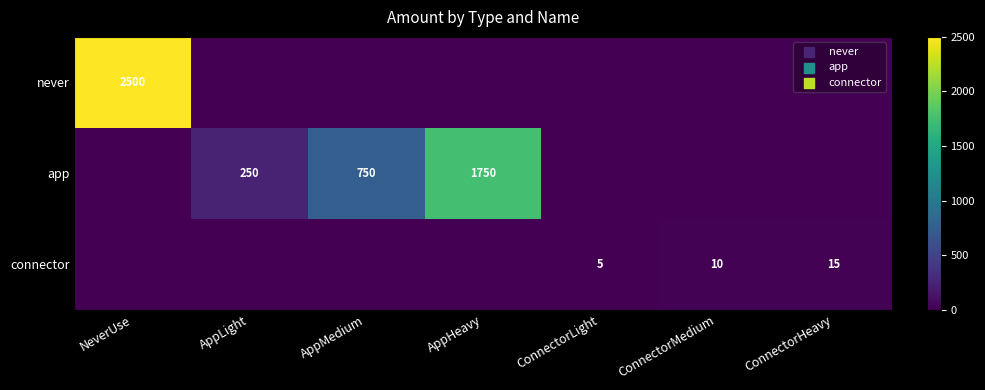

True or false: connector has a value of 7 at ConnectorLight.

False